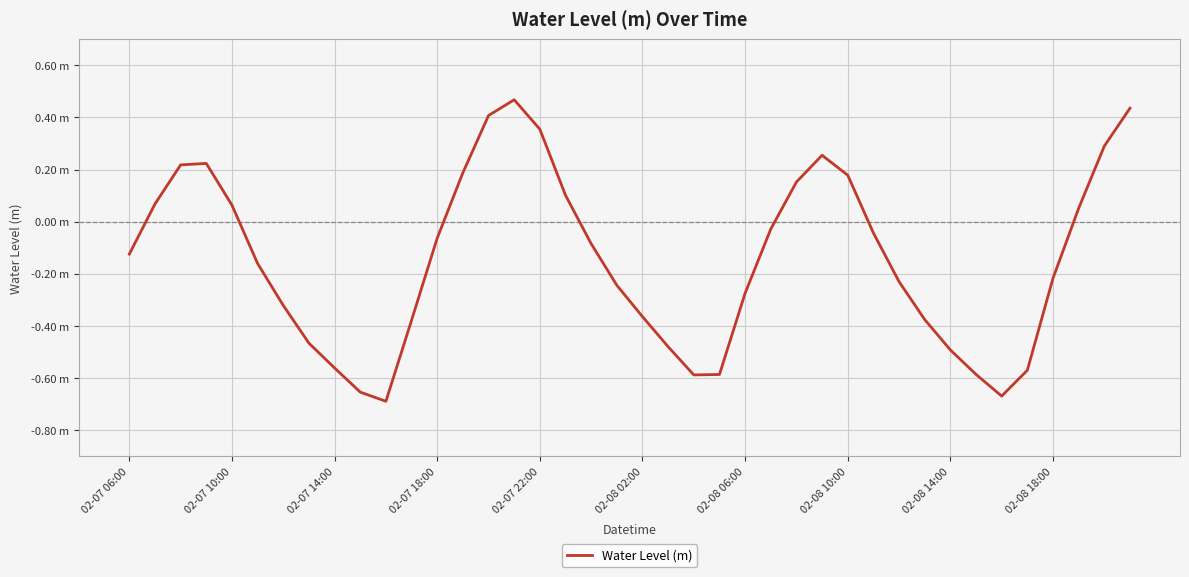

How many distinct data groups are displayed?

1